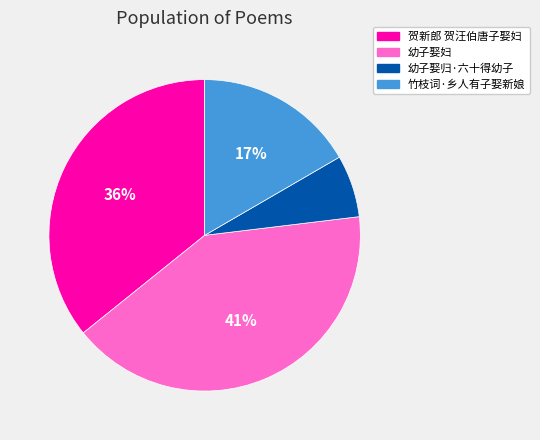

Is it true that 幼子娶归·六十得幼子 is 21% of the pie?

False